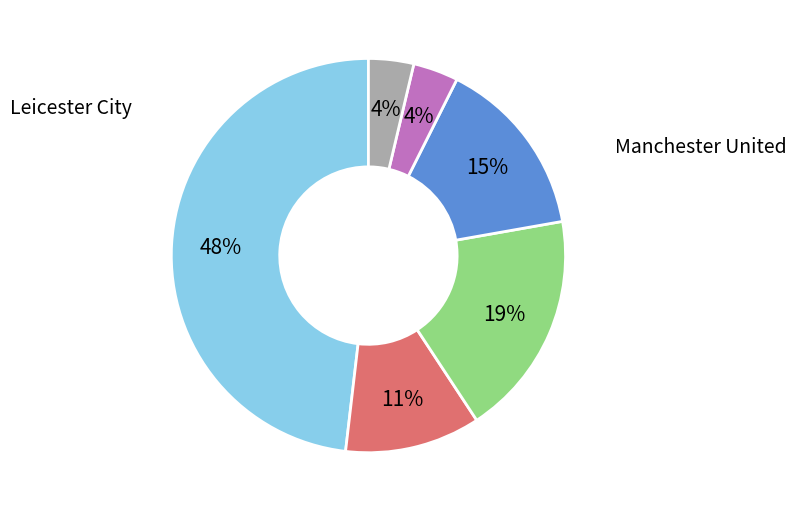

Is there any slice that represents more than half of the pie?

No